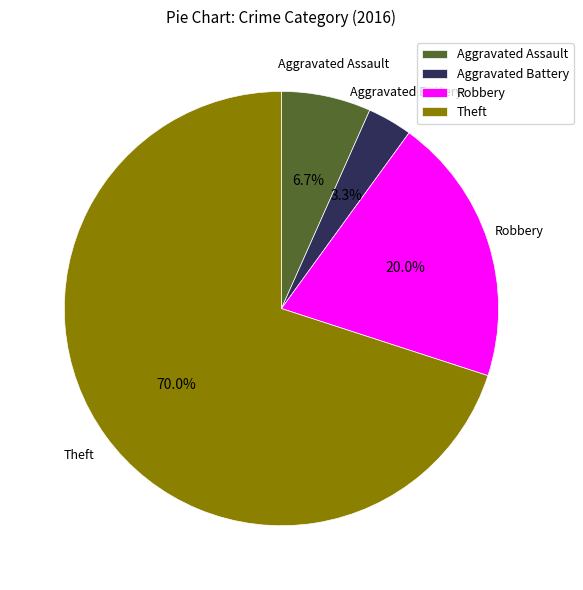

Do Robbery and Aggravated Battery together represent more than half of the pie?

No